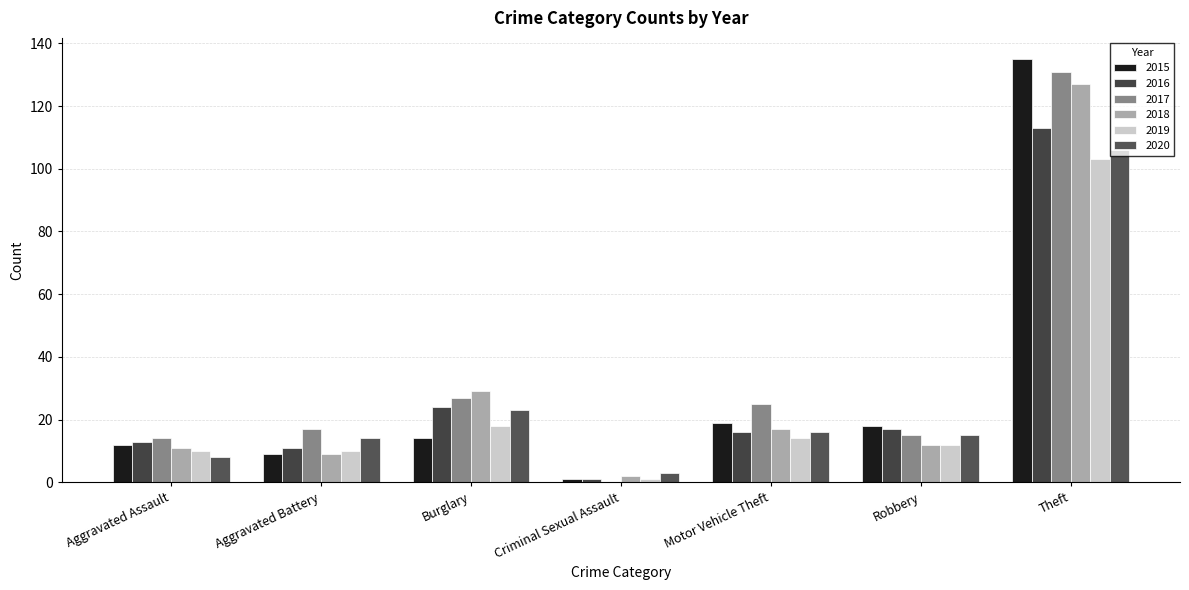

How many series are shown in this chart?

6